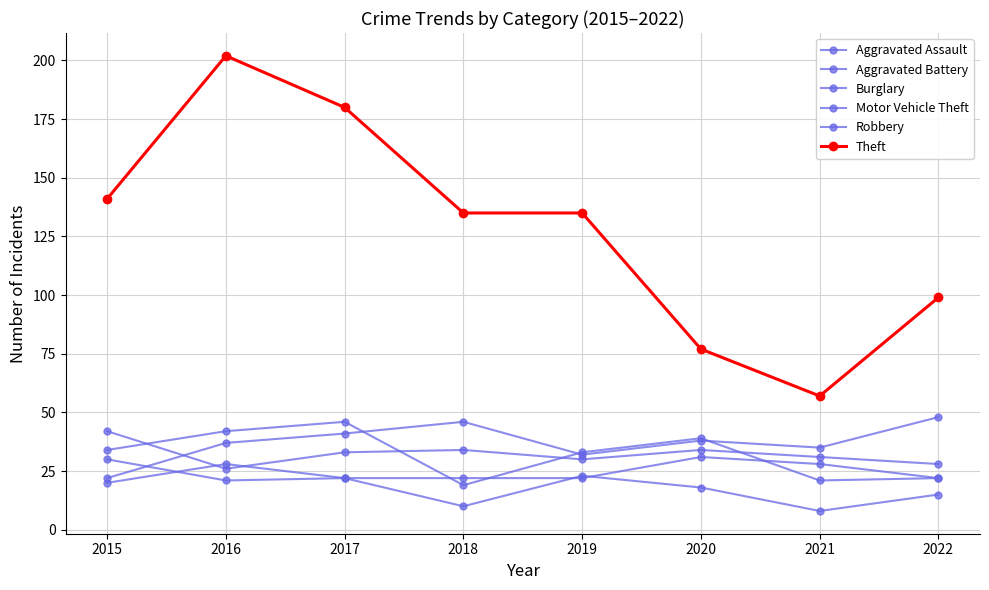

What is the value of the Burglary point at the 3rd from the left?

22